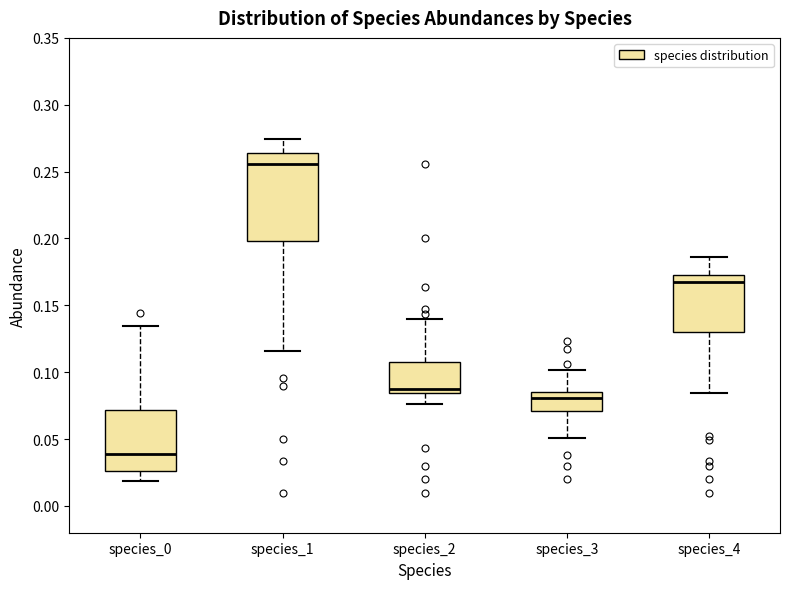

Where is the upper edge of the box for species_1 on the y-axis? The values are not printed on the chart, so give them approximately, as read against the axis.

0.265